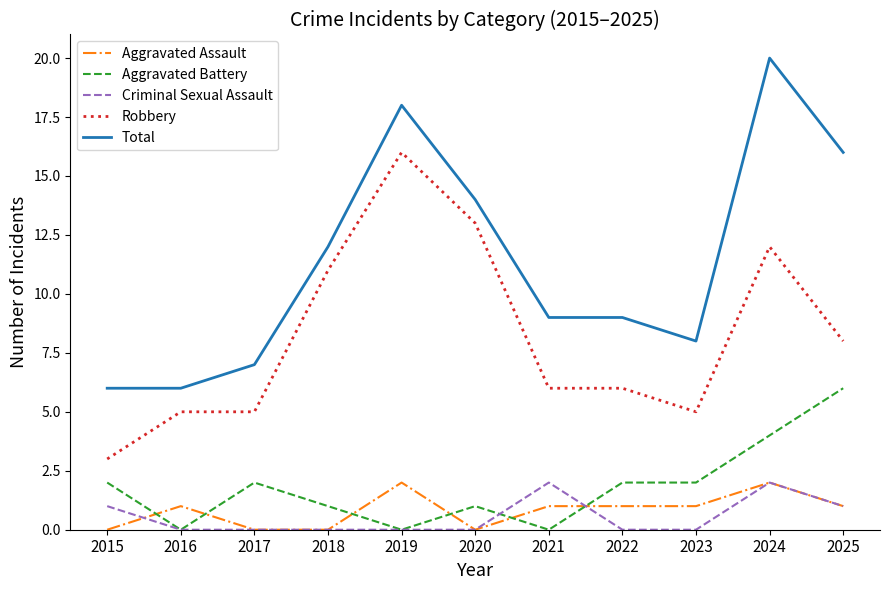

Reading left to right, list all the values displayed in this chart.

Aggravated Assault: 0	1	0	0	2	0	1	1	1	2	1
Aggravated Battery: 2	0	2	1	0	1	0	2	2	4	6
Criminal Sexual Assault: 1	0	0	0	0	0	2	0	0	2	1
Robbery: 3	5	5	11	16	13	6	6	5	12	8
Total: 6	6	7	12	18	14	9	9	8	20	16